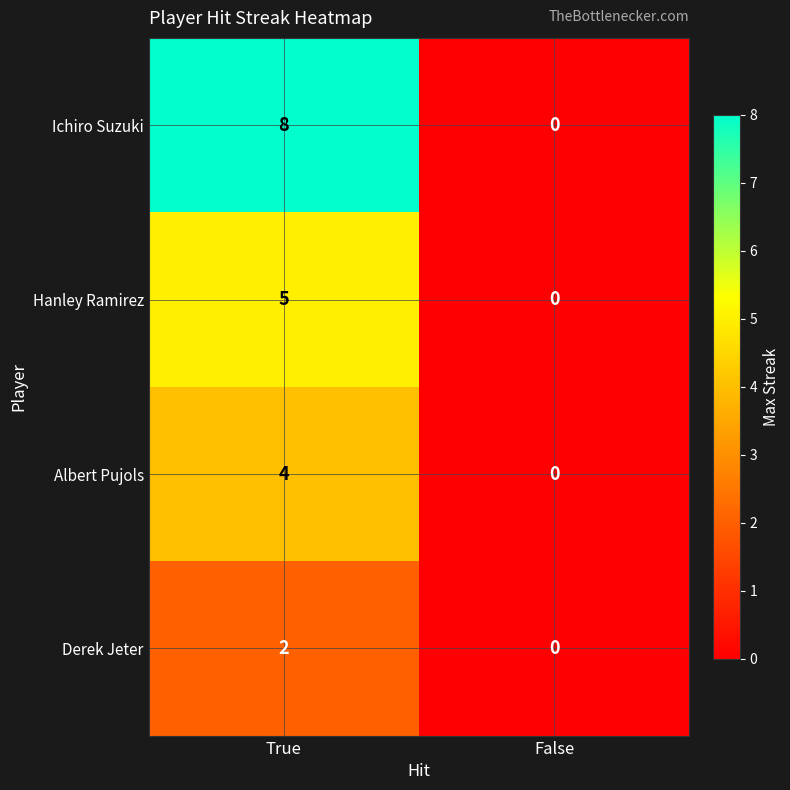

At how many categories does at least one series exceed 2?

1